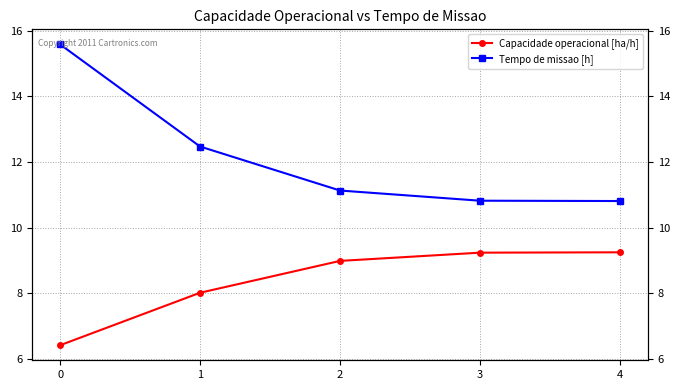

Does the chart display data point markers on the line(s)?

Yes